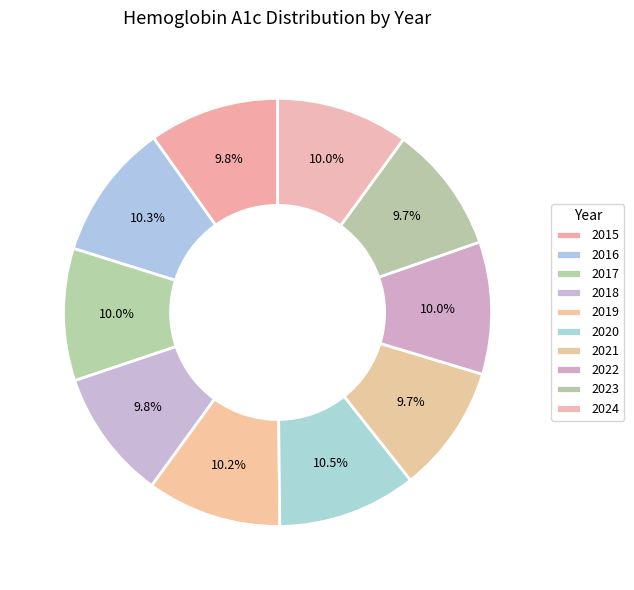

Count the number of slices in the pie.

10